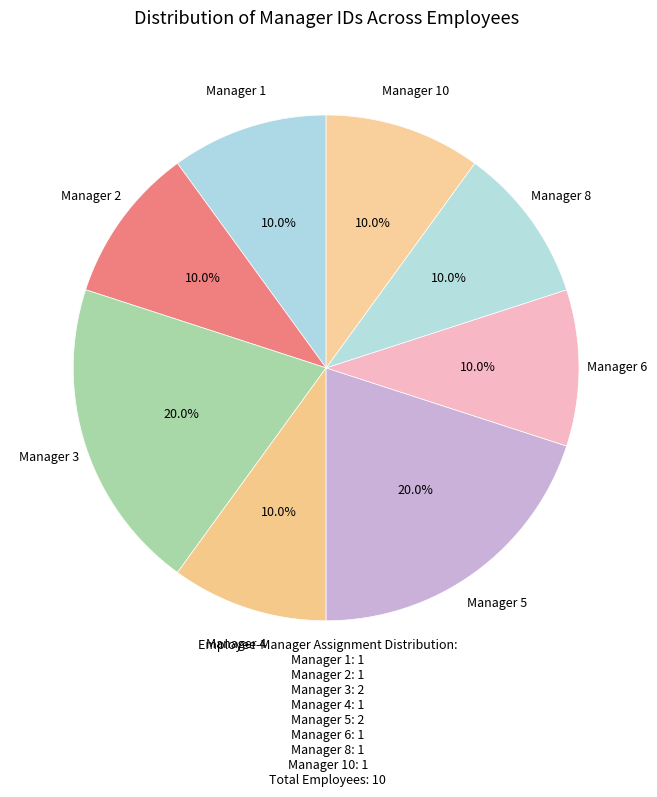

Is Manager 10 the majority of the pie?

No